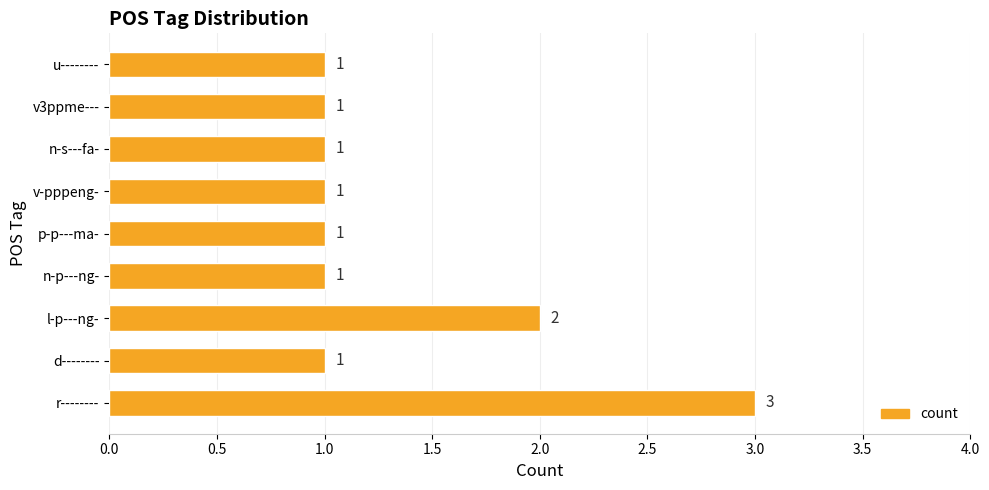

What is the minimum value shown in the chart?

1